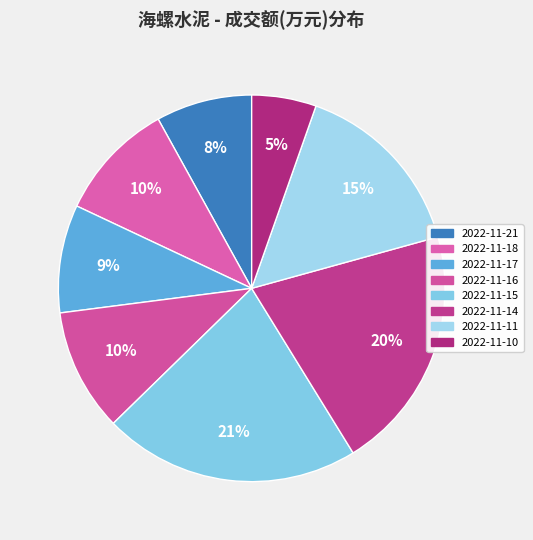

How many segments does this pie chart have?

8